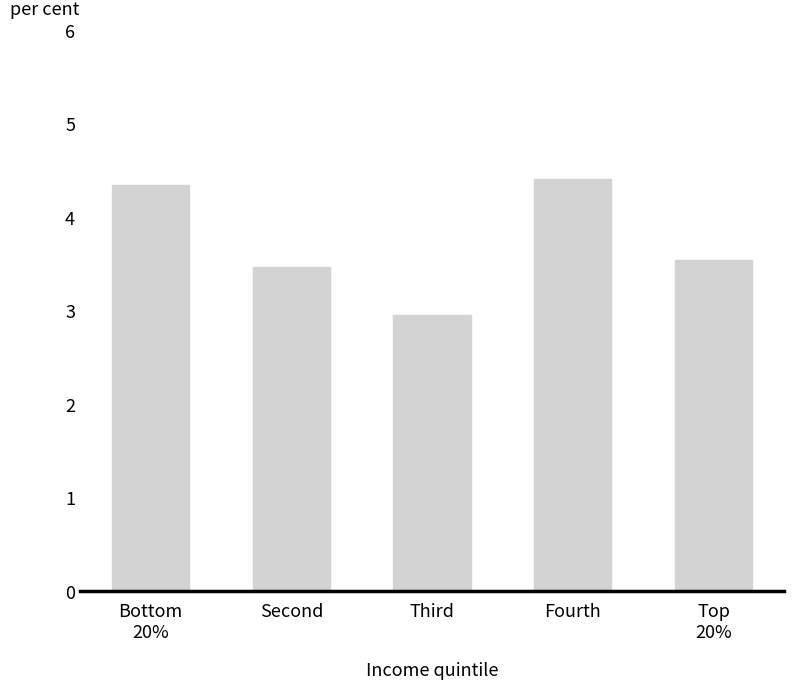

What position from the right is Top
20%?

1